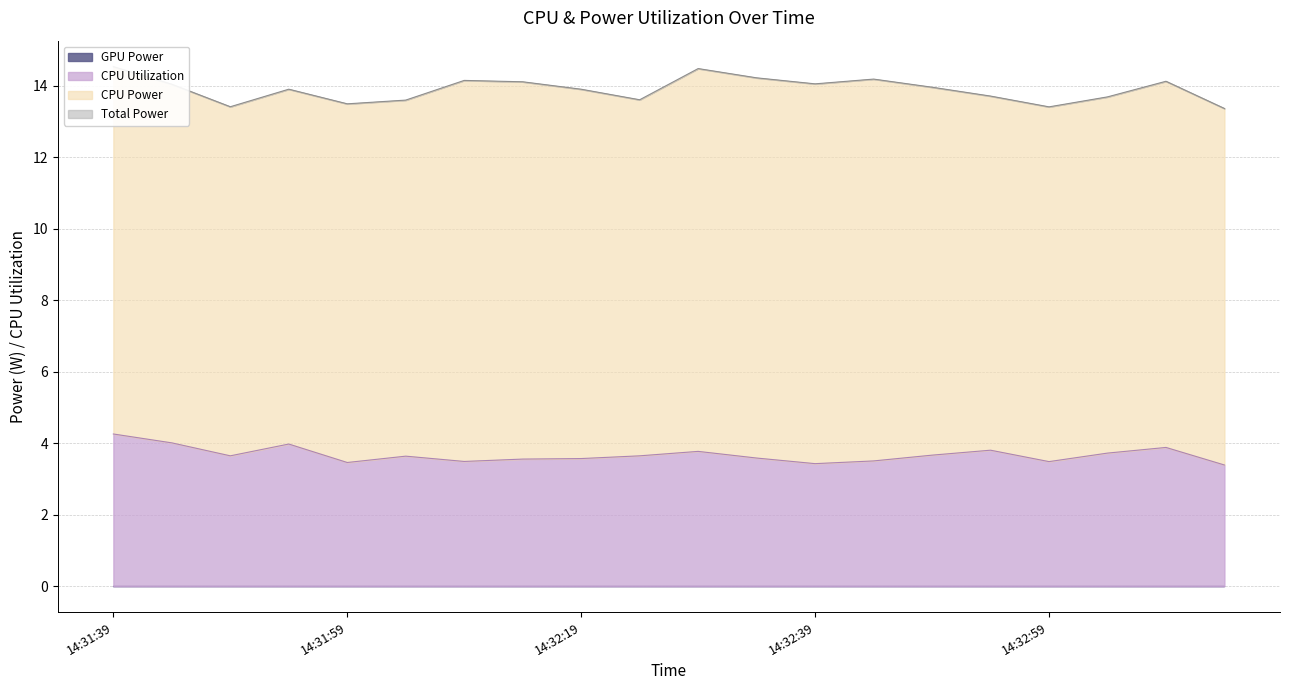

At which category does the chart reach its peak across all series?

14:32:29